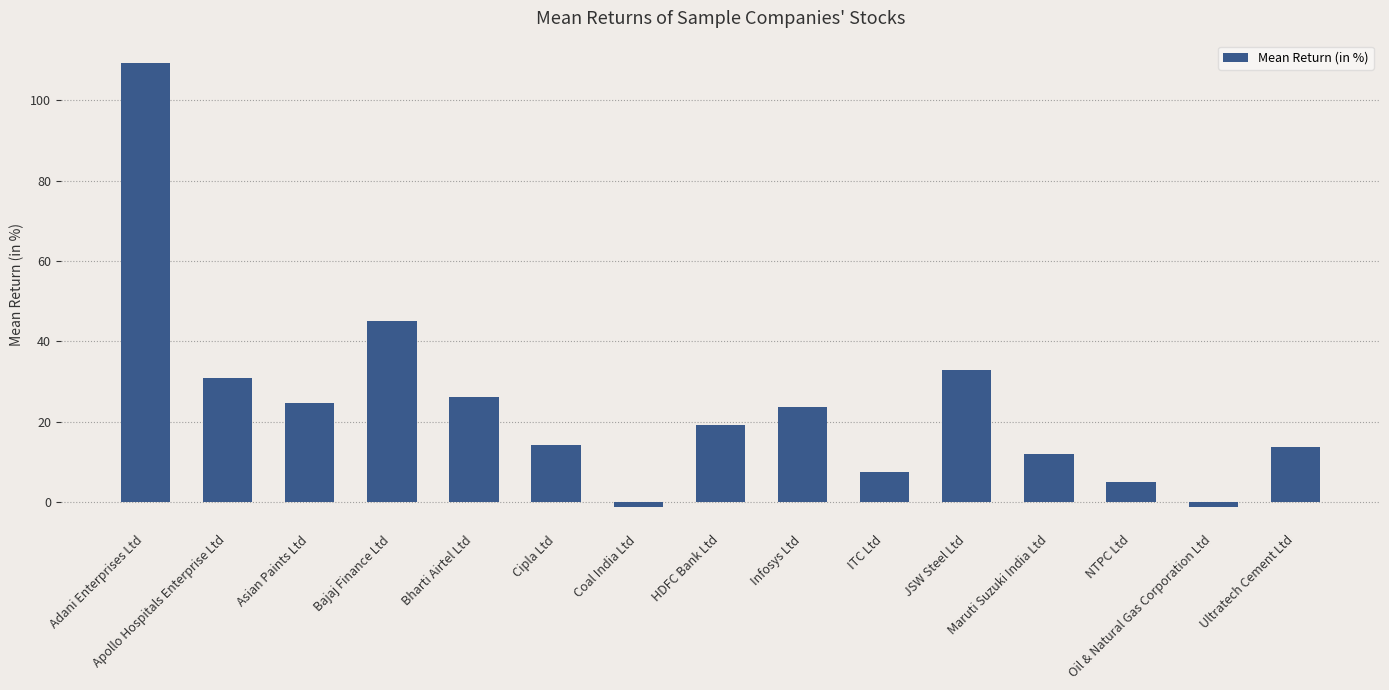

What is the difference between the values at Ultratech Cement Ltd and Coal India Ltd?

14.9